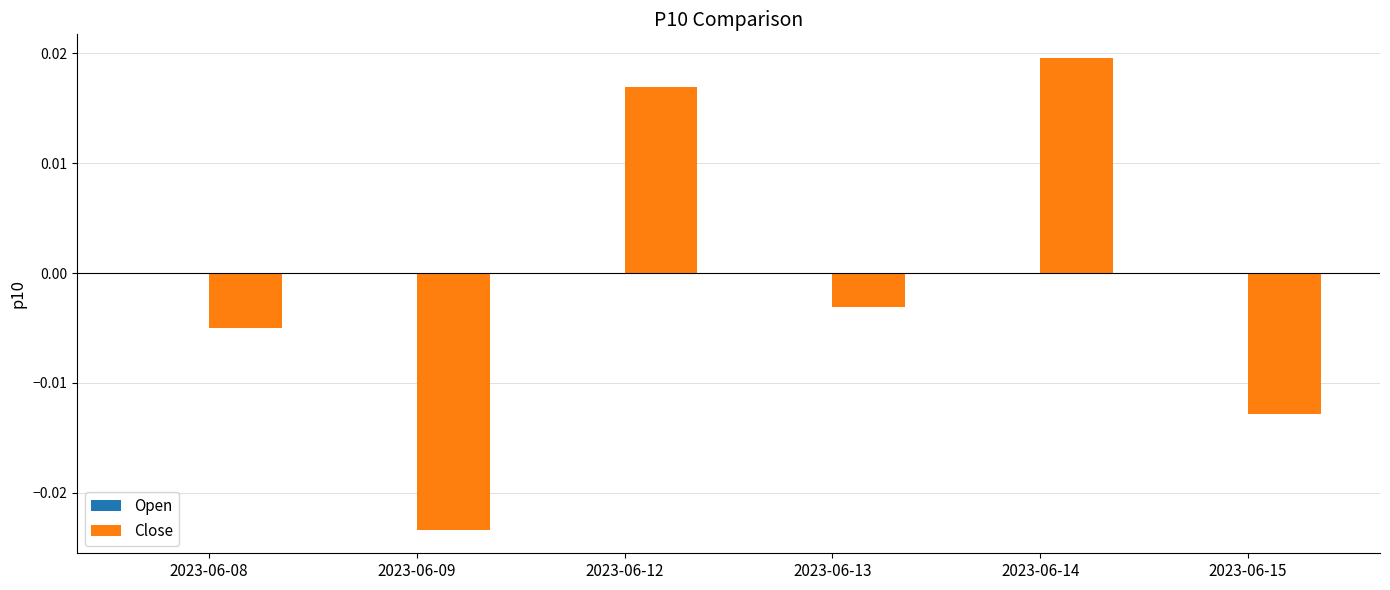

Between 2023-06-12 and 2023-06-09, which is larger?

2023-06-12